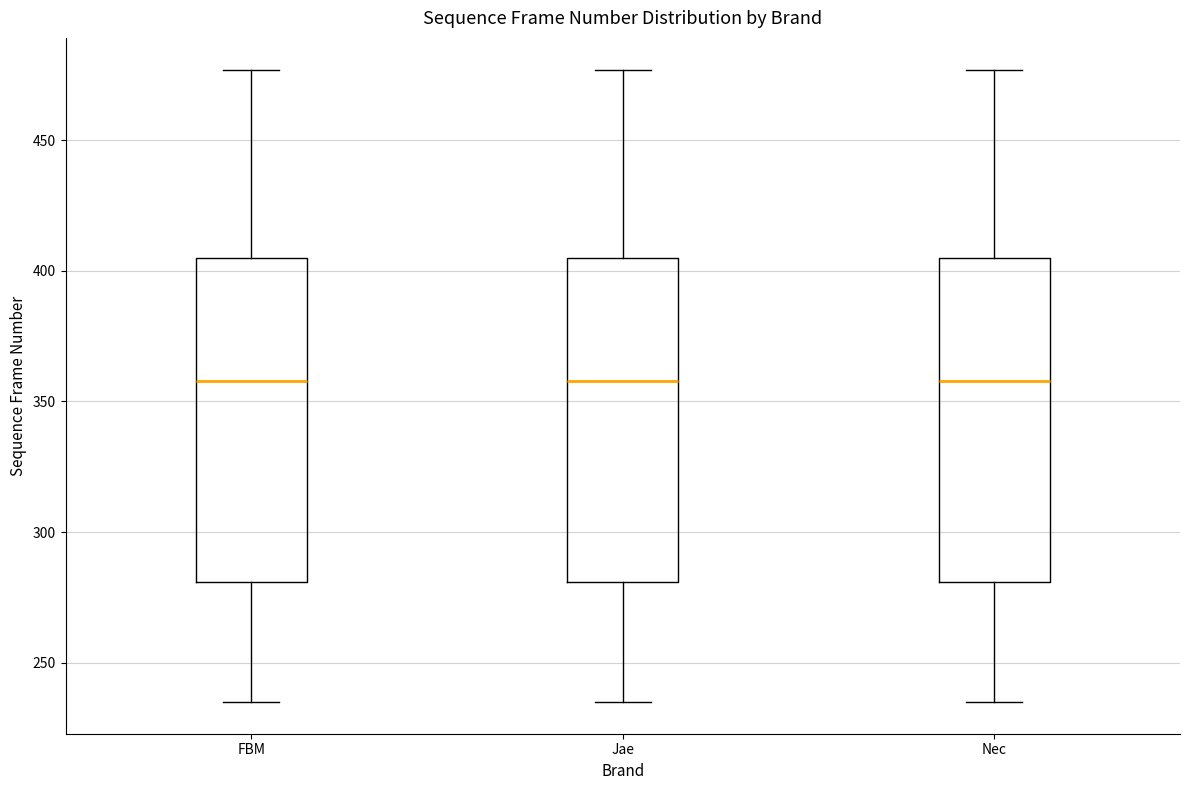

Reading left to right, read every box against the y-axis: the position of its median line, the range the box covers, and the ends of its whiskers. The values are not printed on the chart, so give them approximately, as read against the axis.

FBM: median 360, box 280 to 405, whiskers 235 to 475
Jae: median 360, box 280 to 405, whiskers 235 to 475
Nec: median 360, box 280 to 405, whiskers 235 to 475